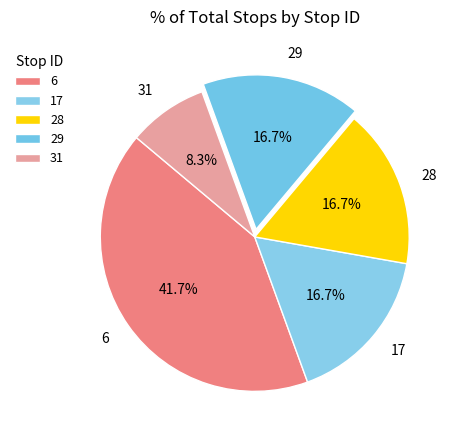

What percentage do 6 and 28 together represent?

58.3%